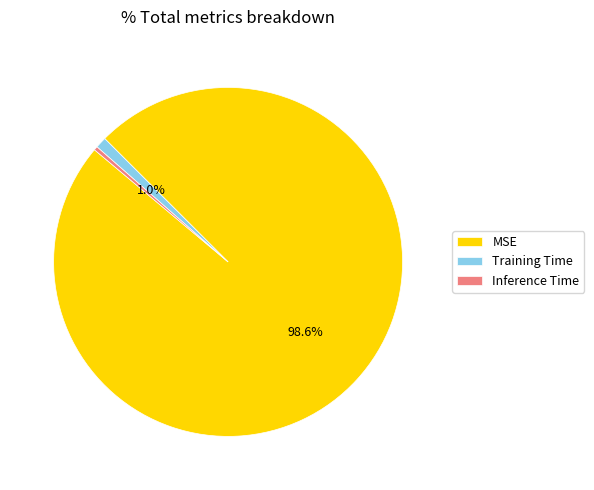

Rank the categories by value from lowest to highest.

Inference Time, Training Time, MSE